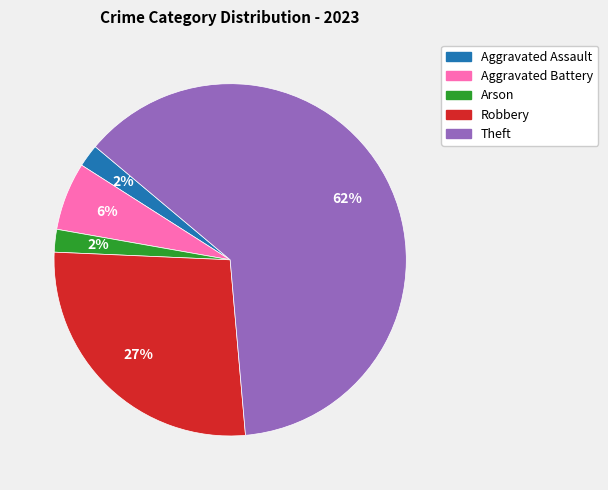

True or false: Theft accounts for 69% of the total.

False